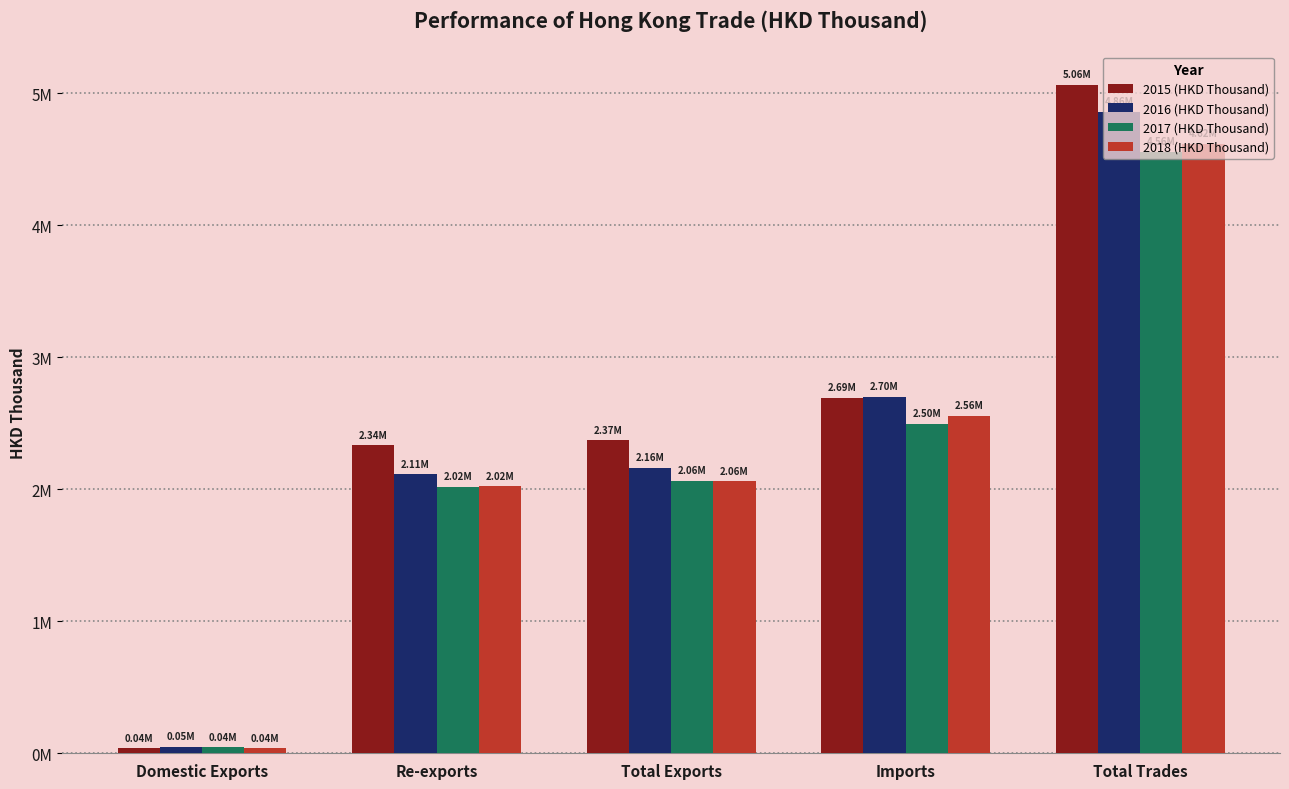

Where does the 2015 (HKD Thousand) series first go above 2372762?

Total Exports